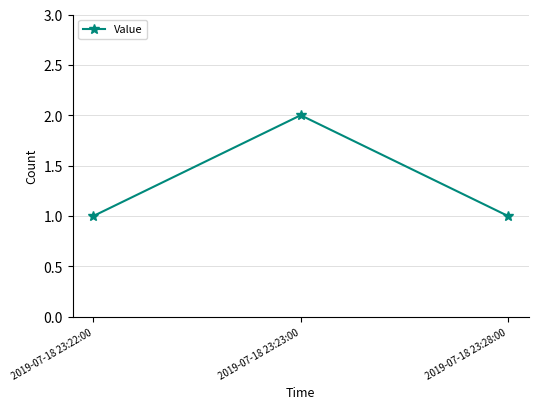

Reading right to left, list all the values displayed in this chart.

2019-07-18 23:28:00=1	2019-07-18 23:23:00=2	2019-07-18 23:22:00=1